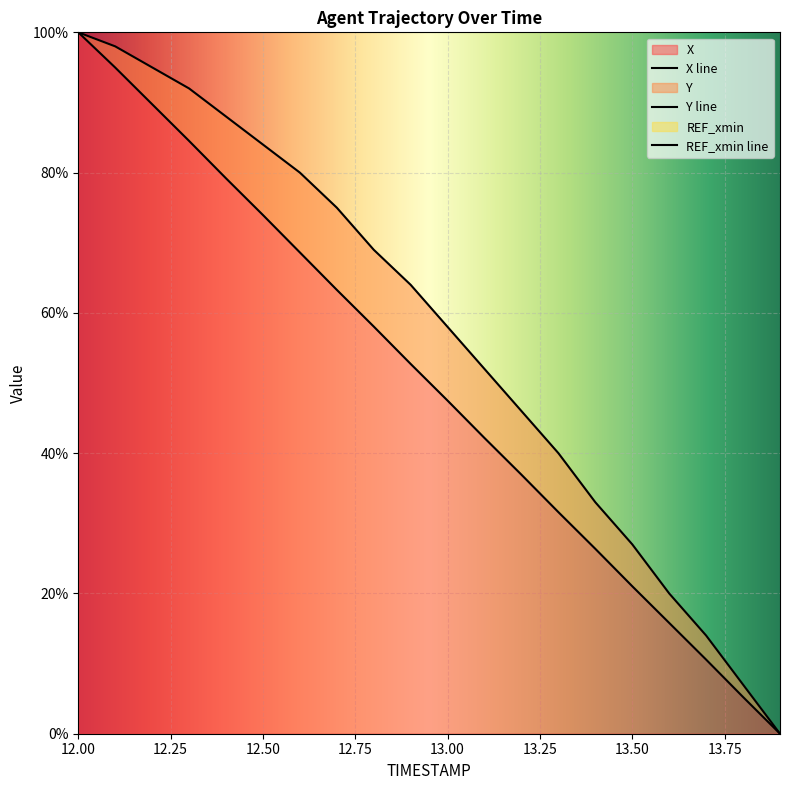

What is the difference between the maximum and minimum values in the Y series?

100.0